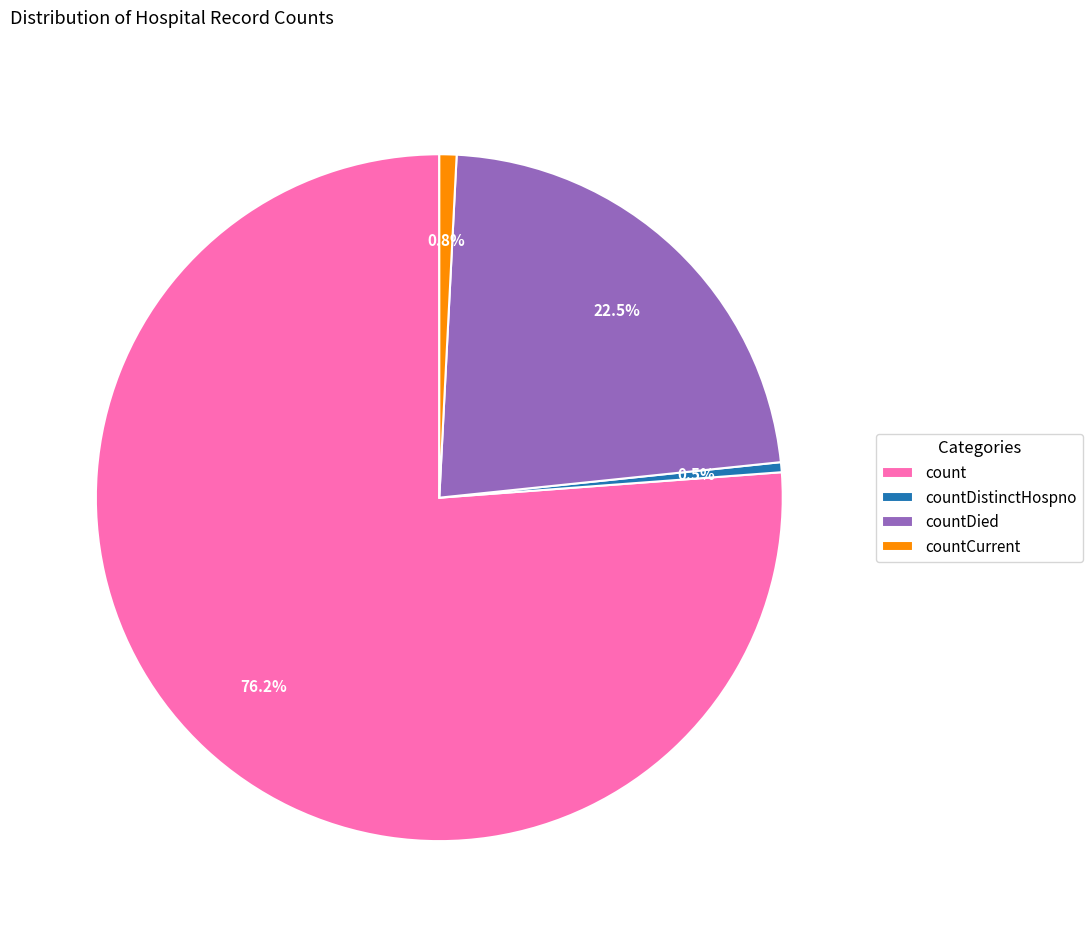

What is the largest slice in the pie chart?

count